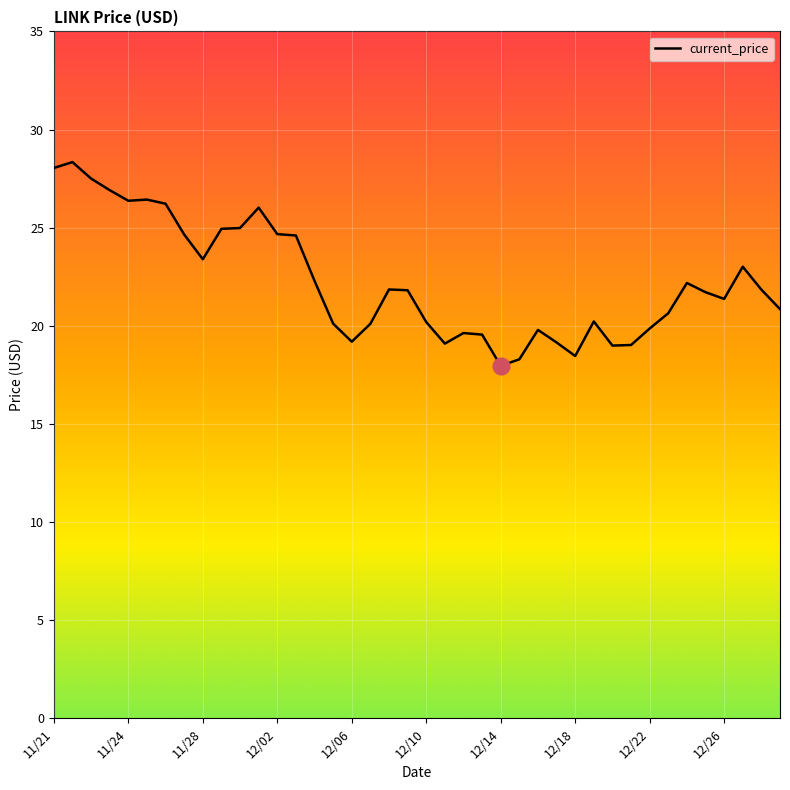

What is the greatest value displayed?

28.3